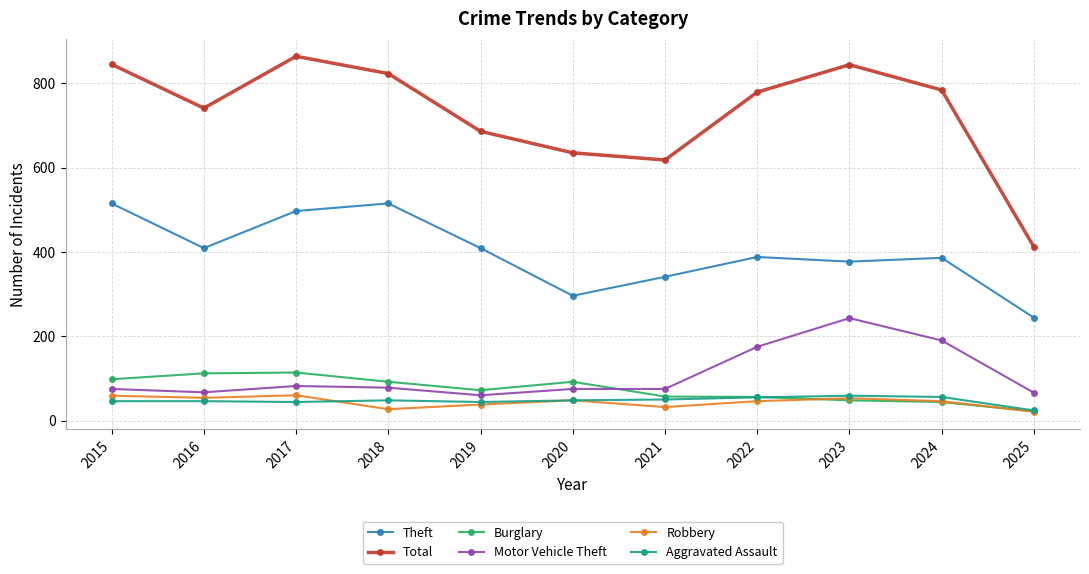

True or false: Burglary has more than 0 points higher than both neighbors.

True